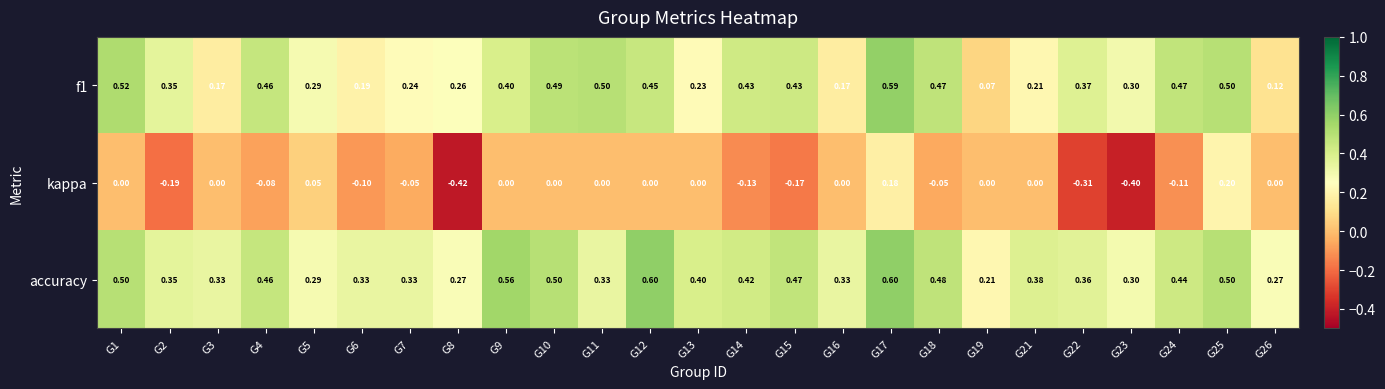

At how many categories does at least one series exceed 0?

25